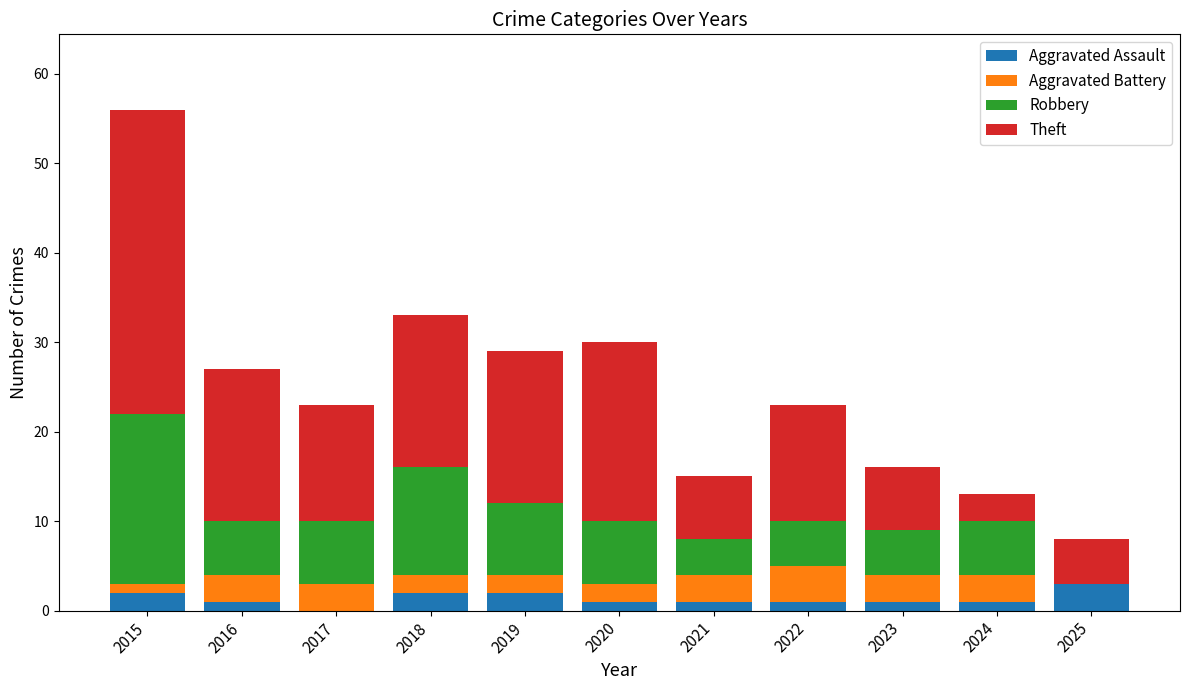

At which category is the sum across all series the highest?

2015